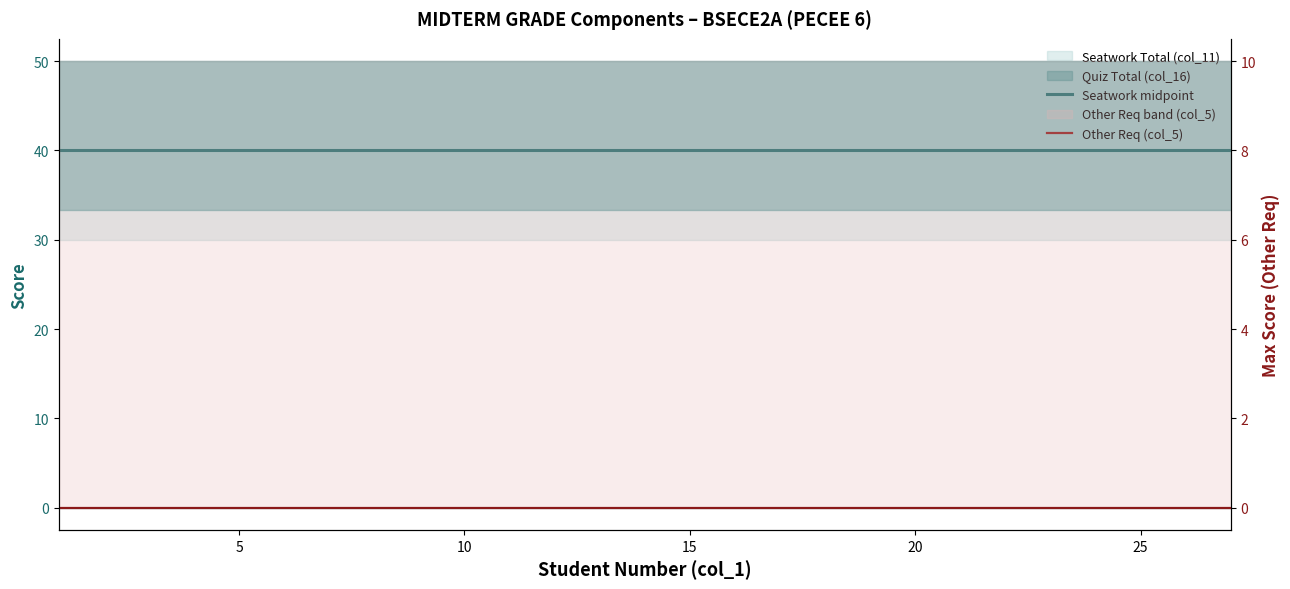

The value of Seatwork midpoint at 10 is 40. True or false?

True